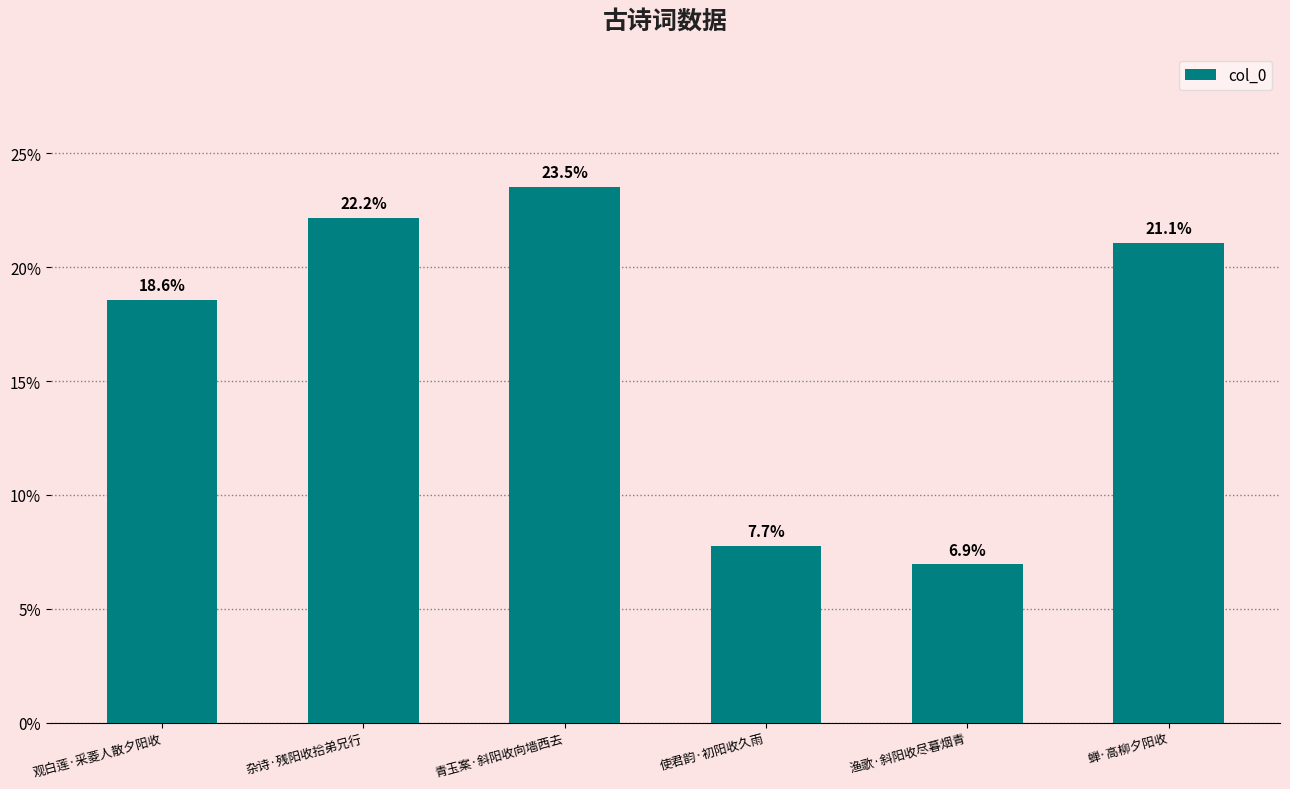

How many data points does each series have?

6